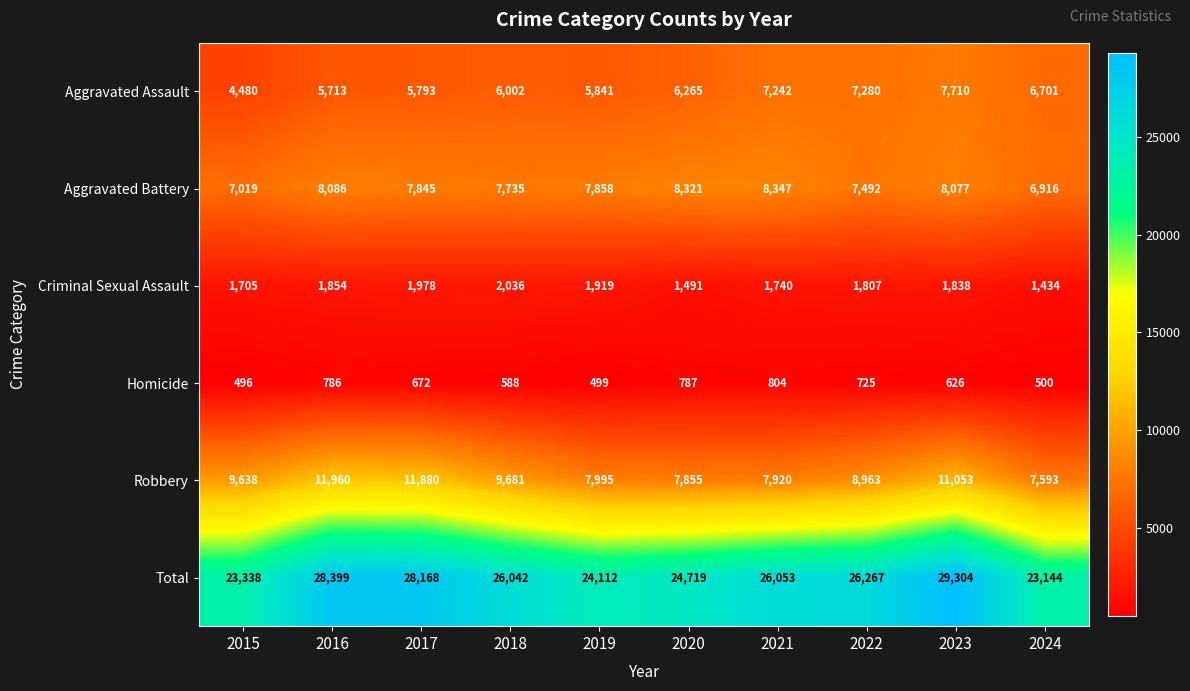

What is the average value of the Robbery series?

9454